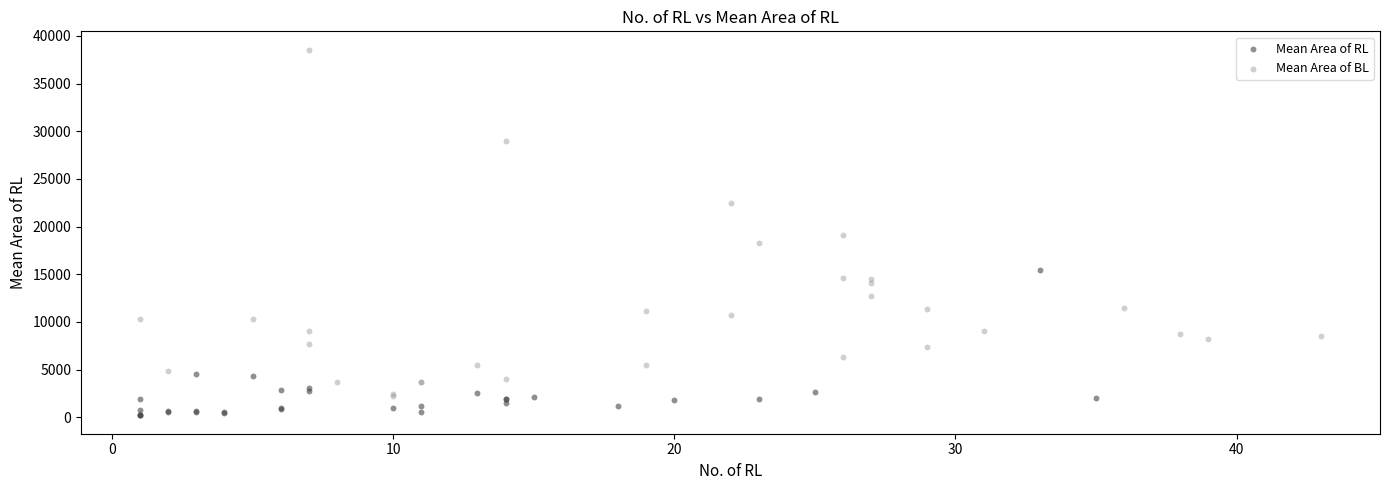

Which series has the largest Y range (max minus min)?

Mean Area of BL